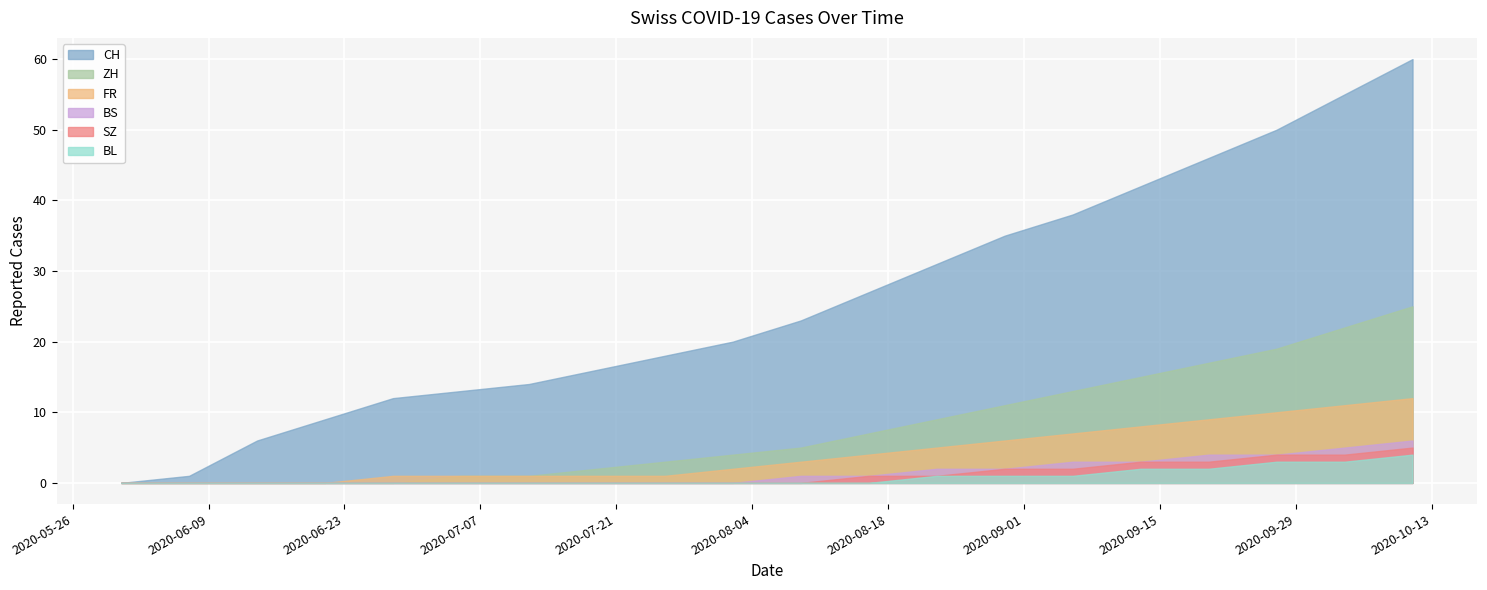

What is the average value of the FR series?

4